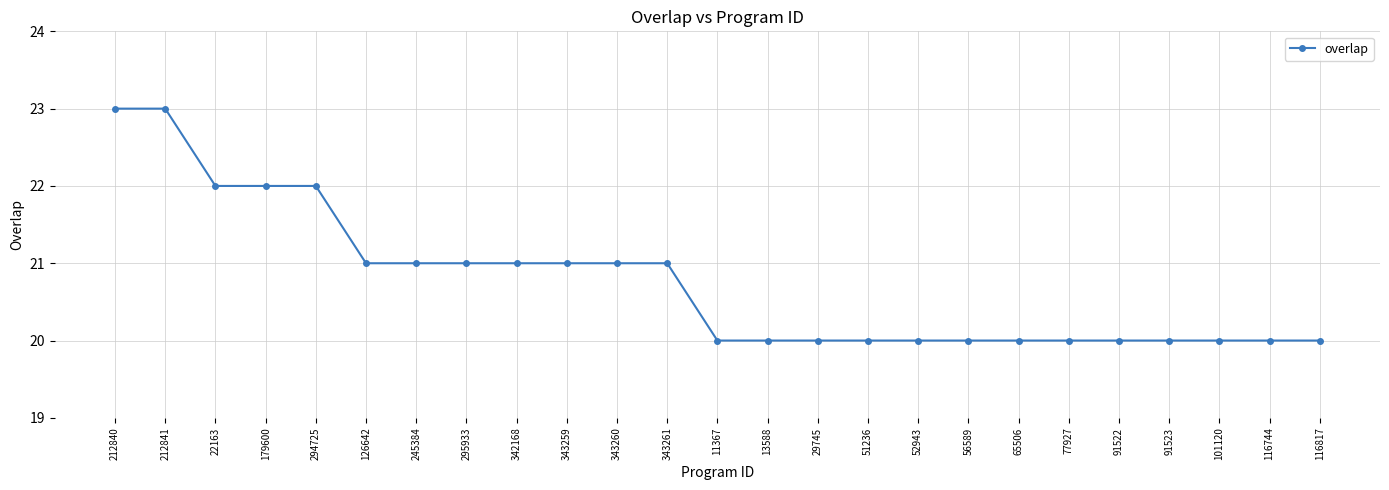

Is it true that the value at 51236 is 30?

False